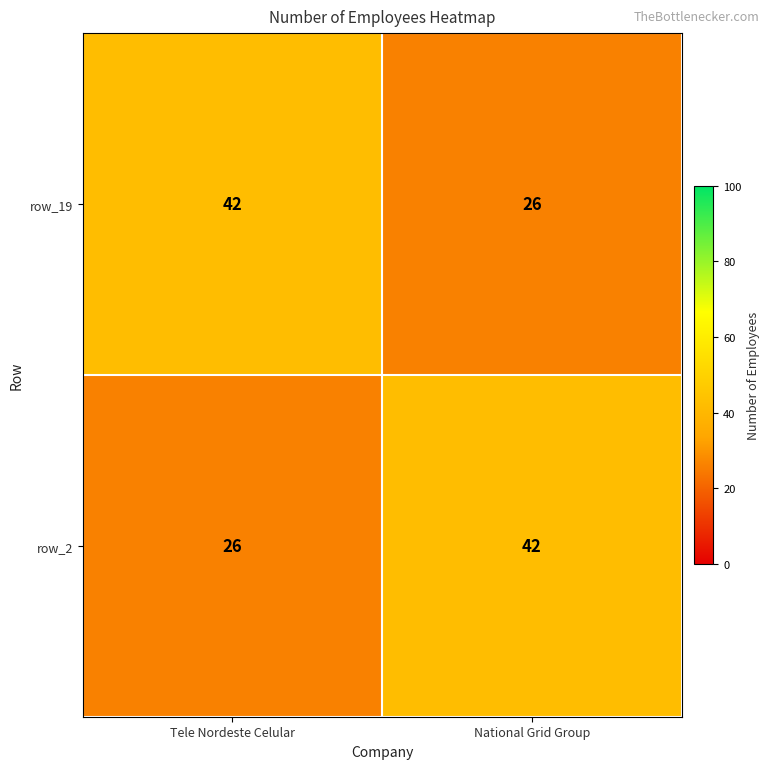

Rank the series at National Grid Group from highest to lowest value.

row_2, row_19